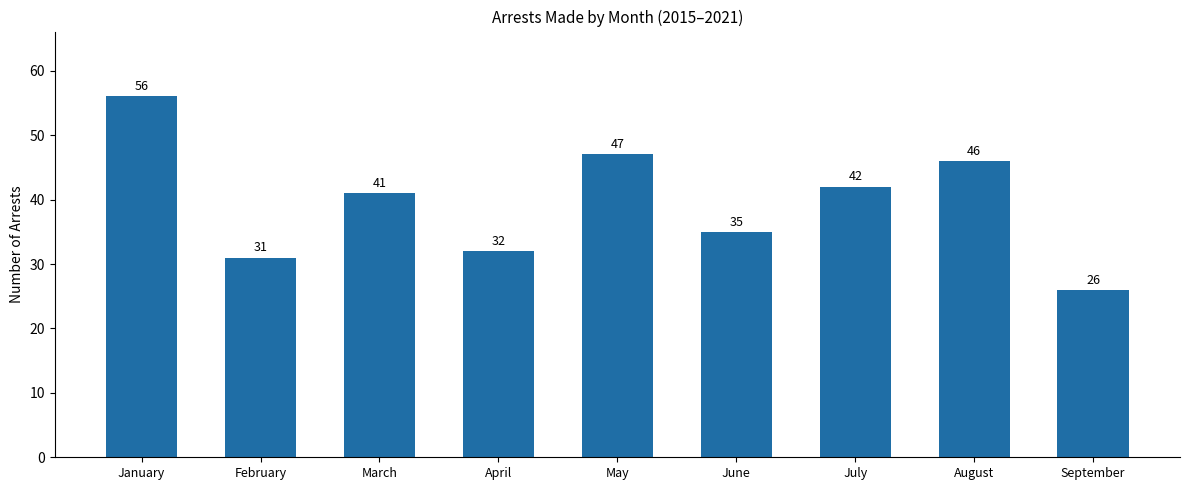

List the labels in order of value, smallest first.

September, February, April, June, March, July, August, May, January